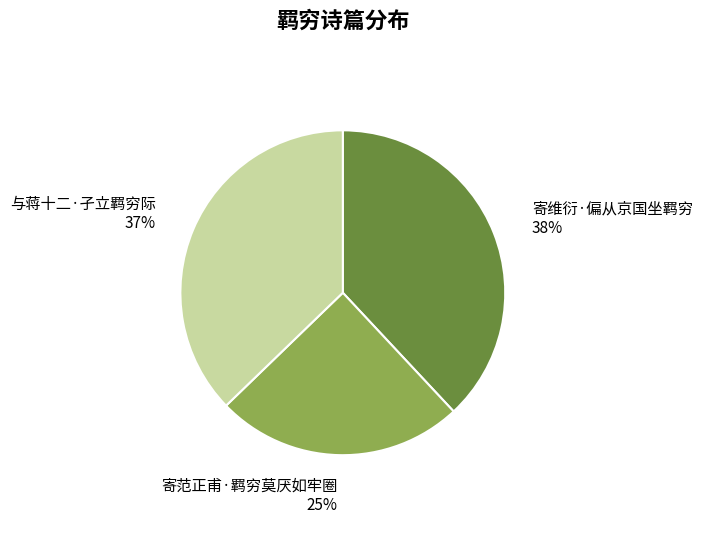

How many segments does this pie chart have?

3